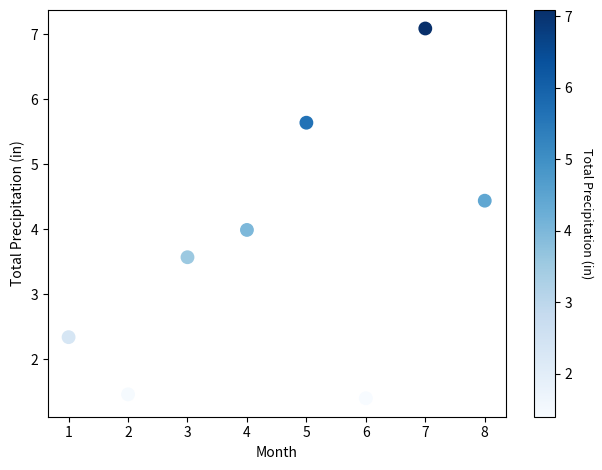

What is the range of Y values (max minus min)?

5.7